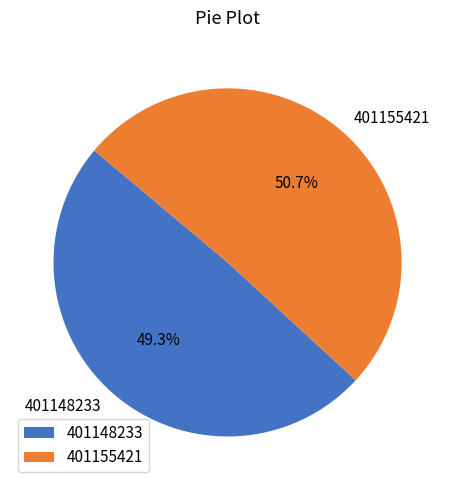

To the nearest percent, what portion does 401148233 represent?

49%